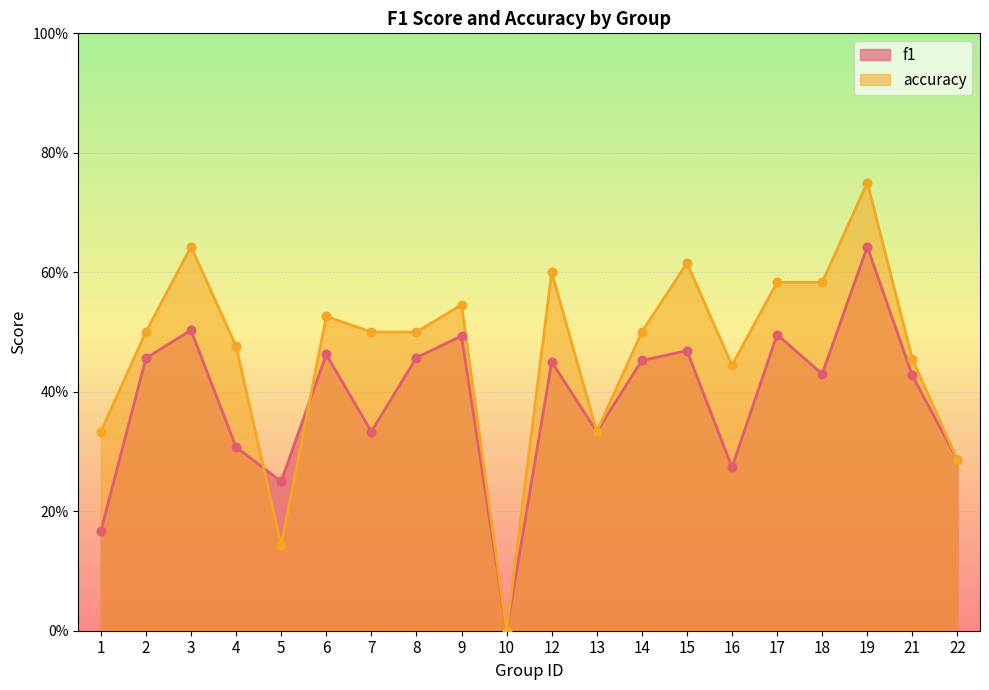

At how many categories does at least one series exceed 0?

19